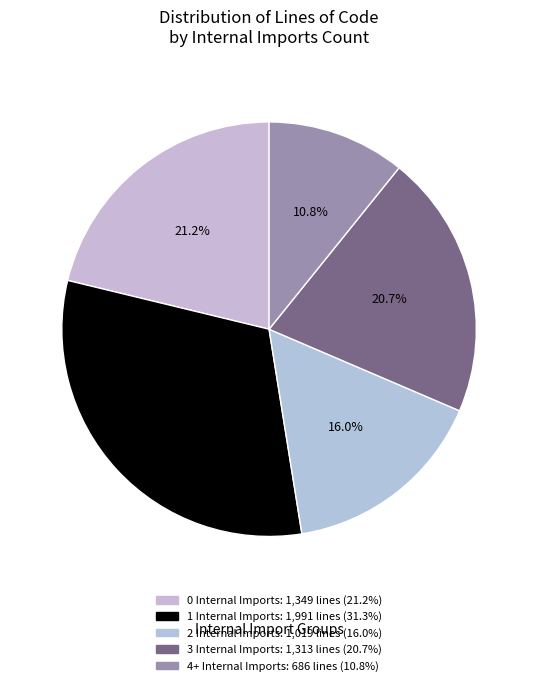

Is there a majority slice in this chart?

No